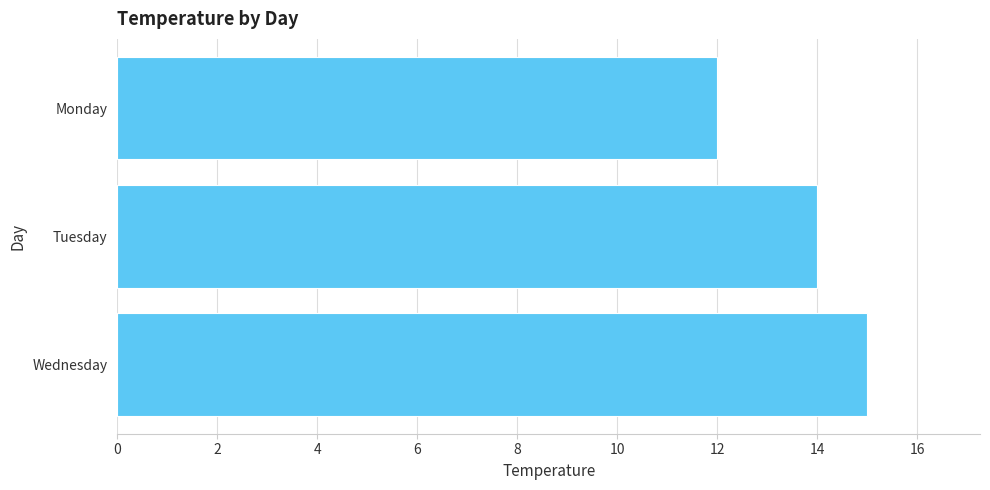

What is the average value?

14